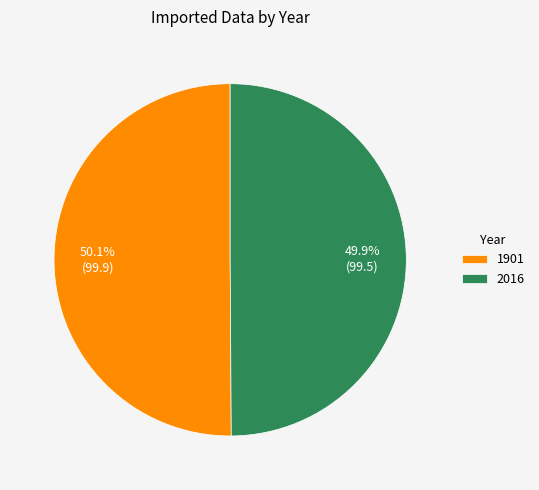

Approximately how many times larger is the value at 1901 compared to 2016?

1.0